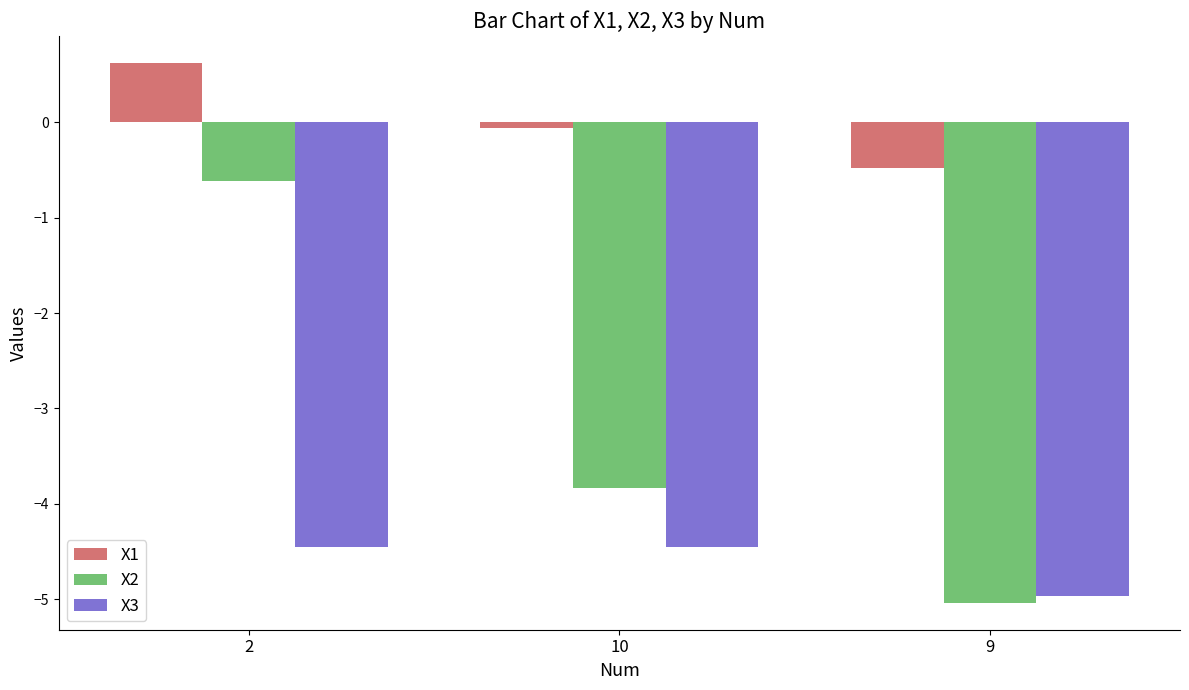

Reading right to left, what are all the values shown in this chart?

X1: 9=-0.5	10=-0.1	2=0.6
X2: 9=-5.0	10=-3.8	2=-0.6
X3: 9=-5.0	10=-4.4	2=-4.4